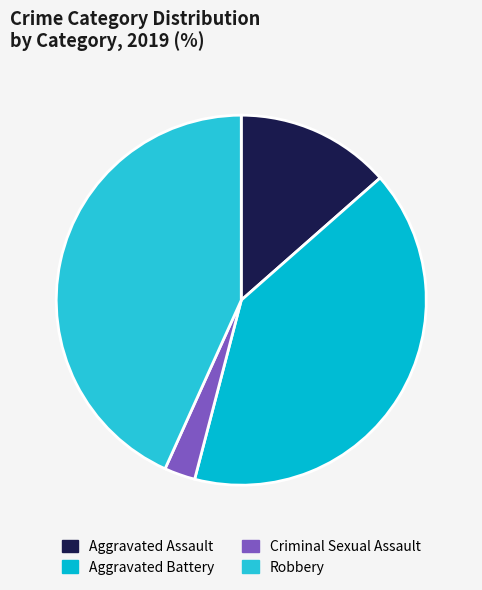

Does Aggravated Battery account for over 50% of the chart?

No